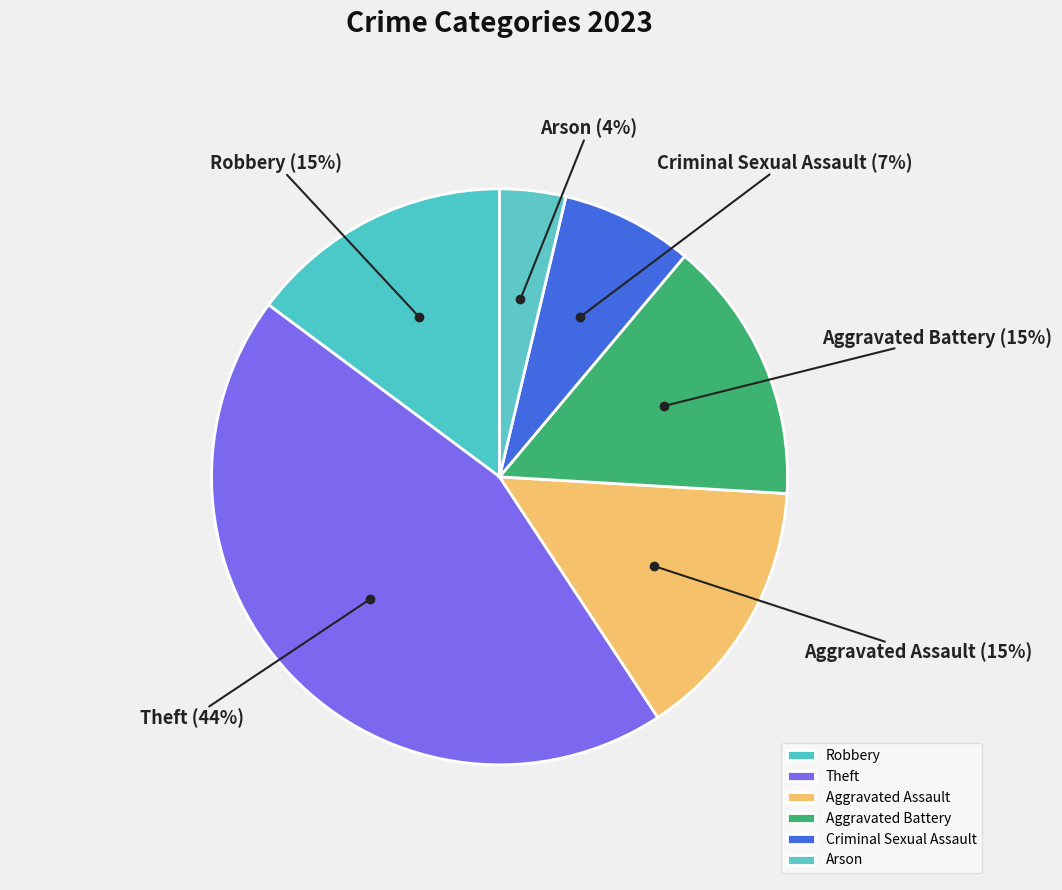

What is the smallest slice in the pie chart?

Arson